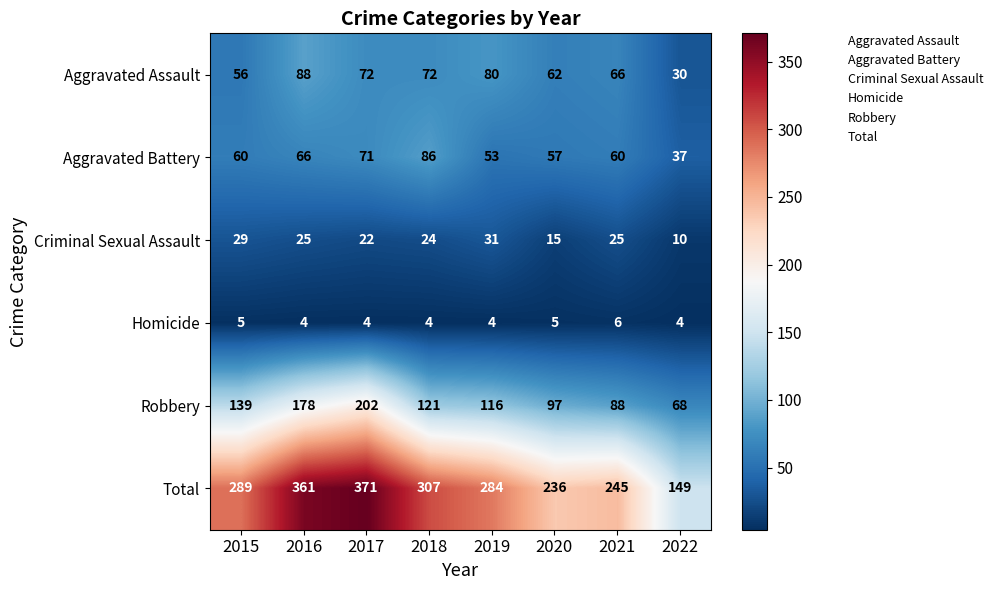

What is the greatest value displayed?

371